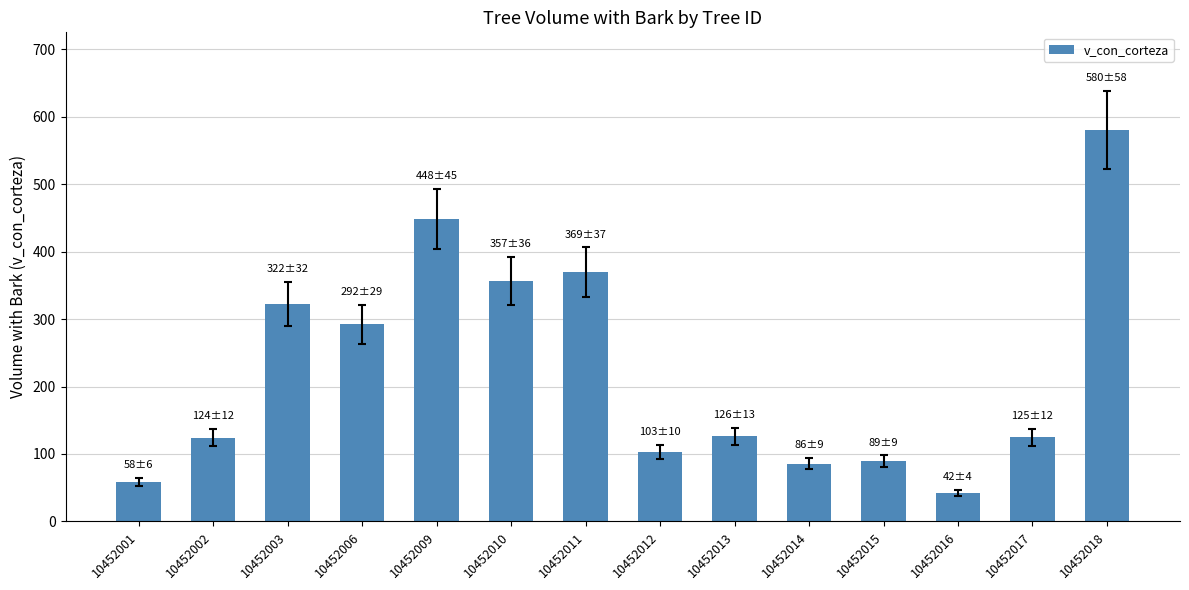

What is the smallest value displayed?

42.0